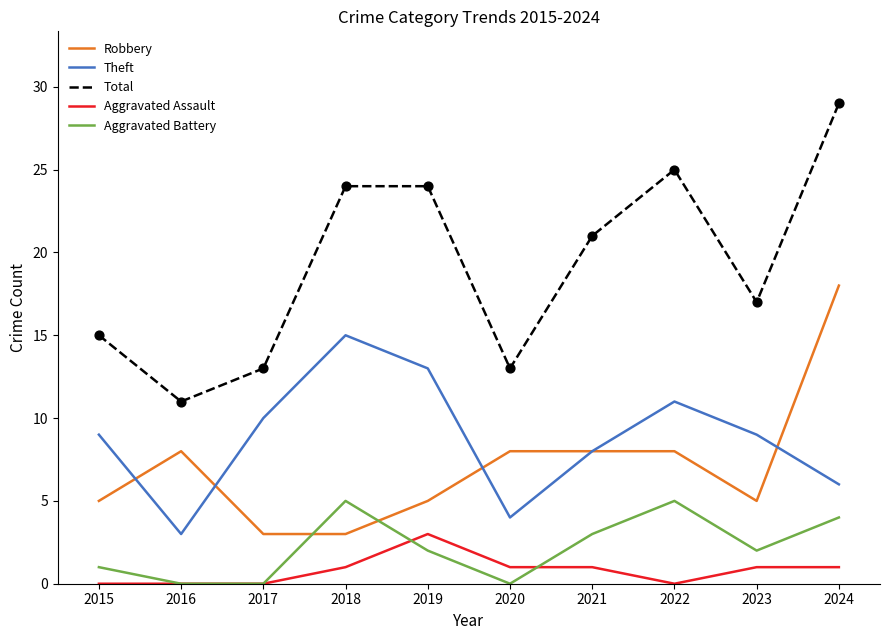

What are all the series names shown in the legend?

Robbery, Theft, Total, Aggravated Assault, Aggravated Battery